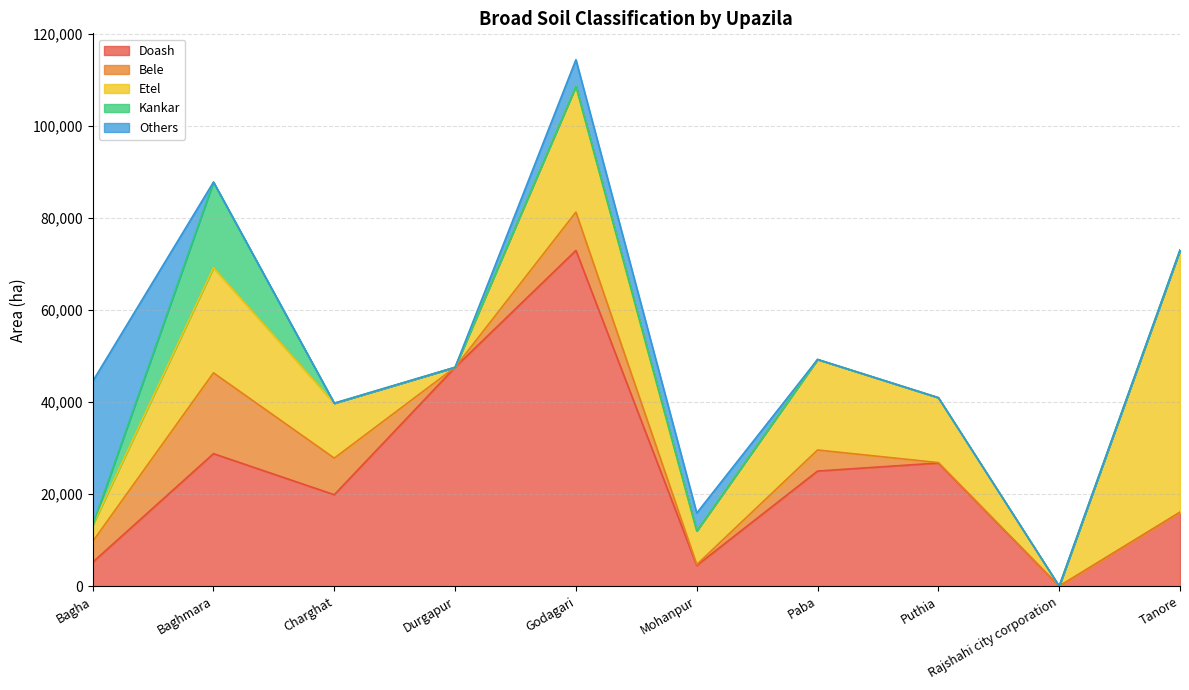

Which label corresponds to the largest value in the chart?

Godagari